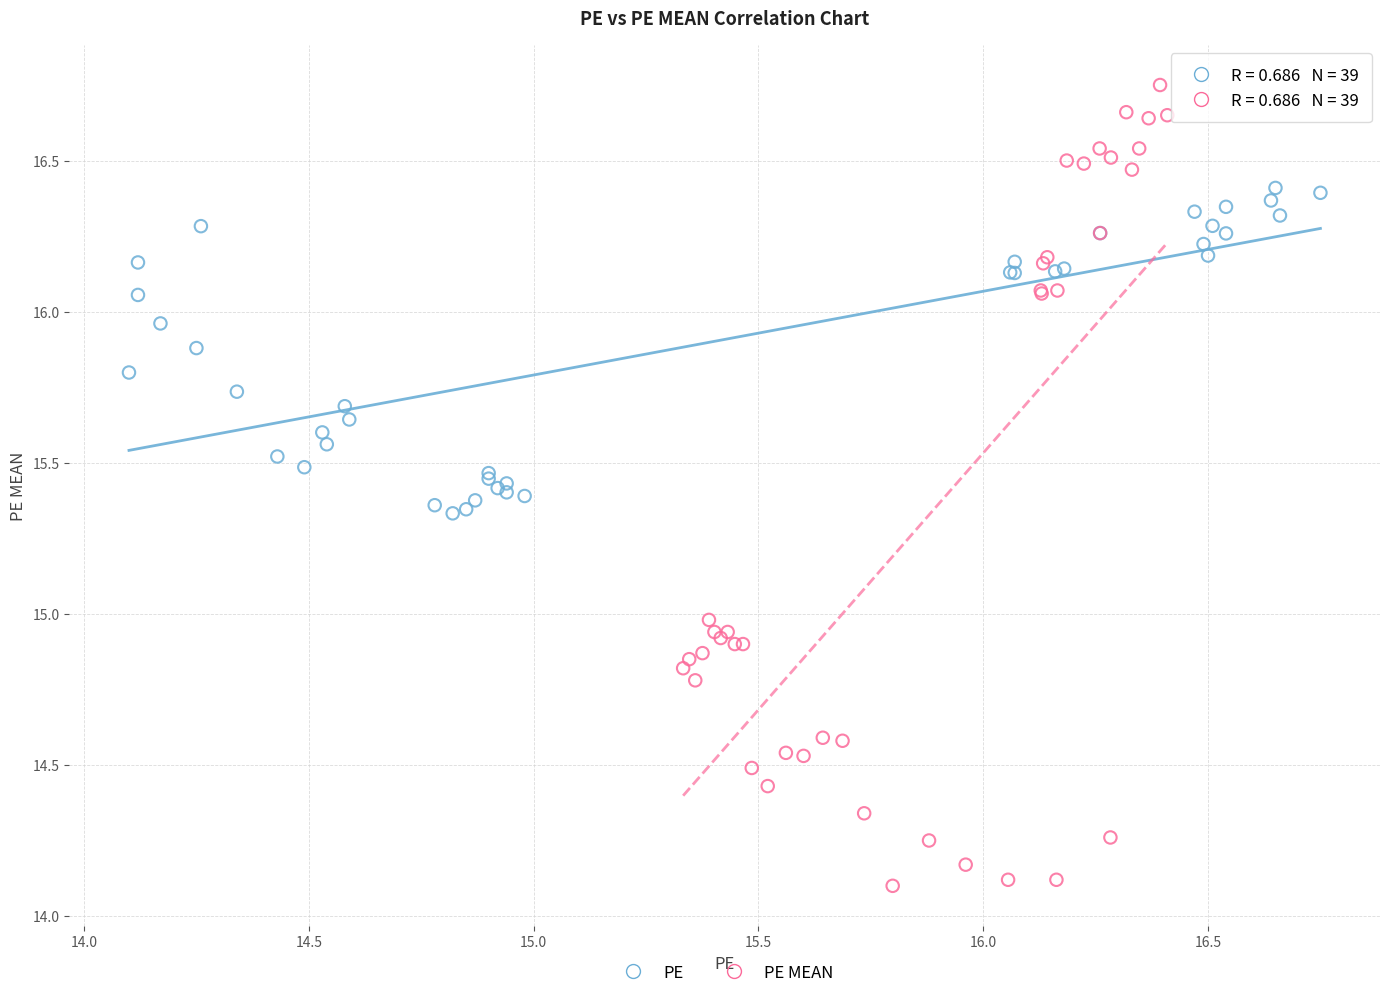

Which series has the largest Y range (max minus min)?

PE MEAN